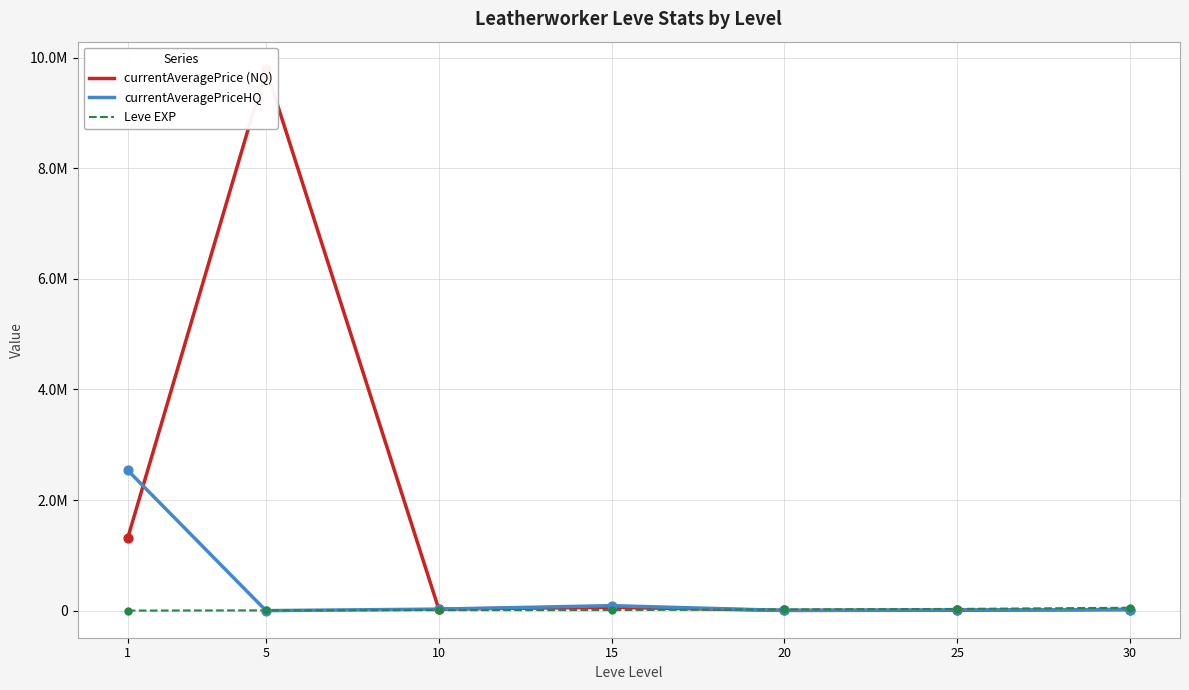

At how many categories does at least one series exceed 2727891?

1